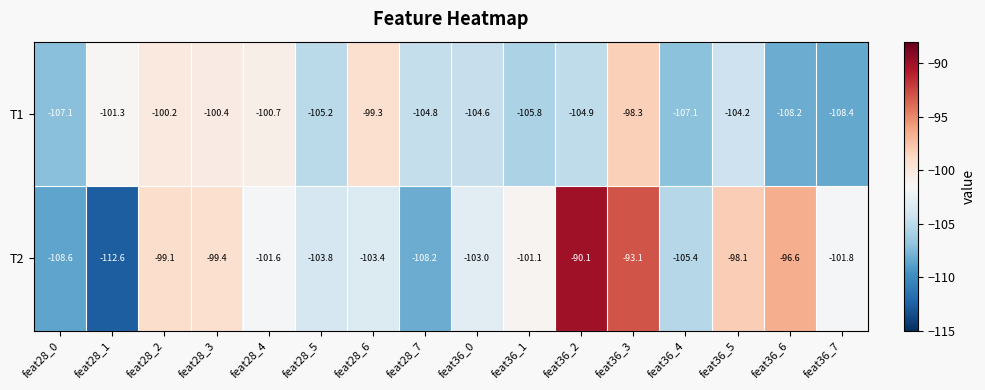

What is the difference between the T2 values at feat36_2 and feat36_6?

6.5